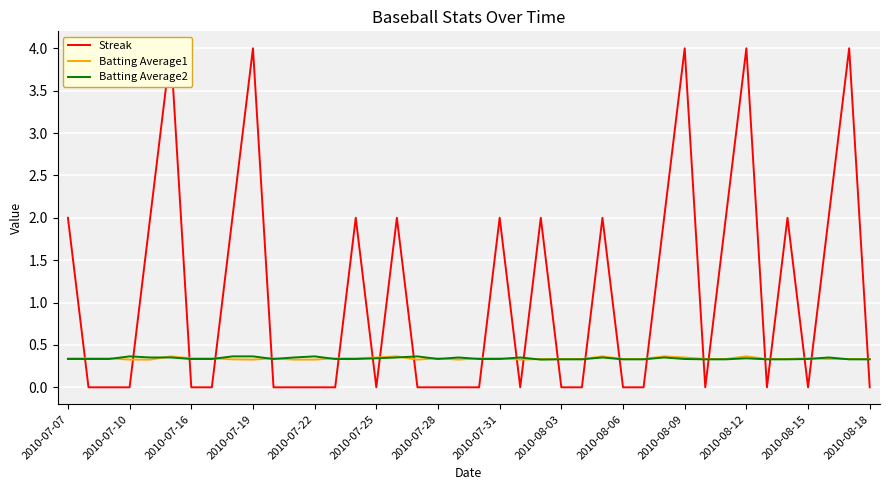

Is it true that Batting Average2 equals 0.1 at 2010-07-31?

False